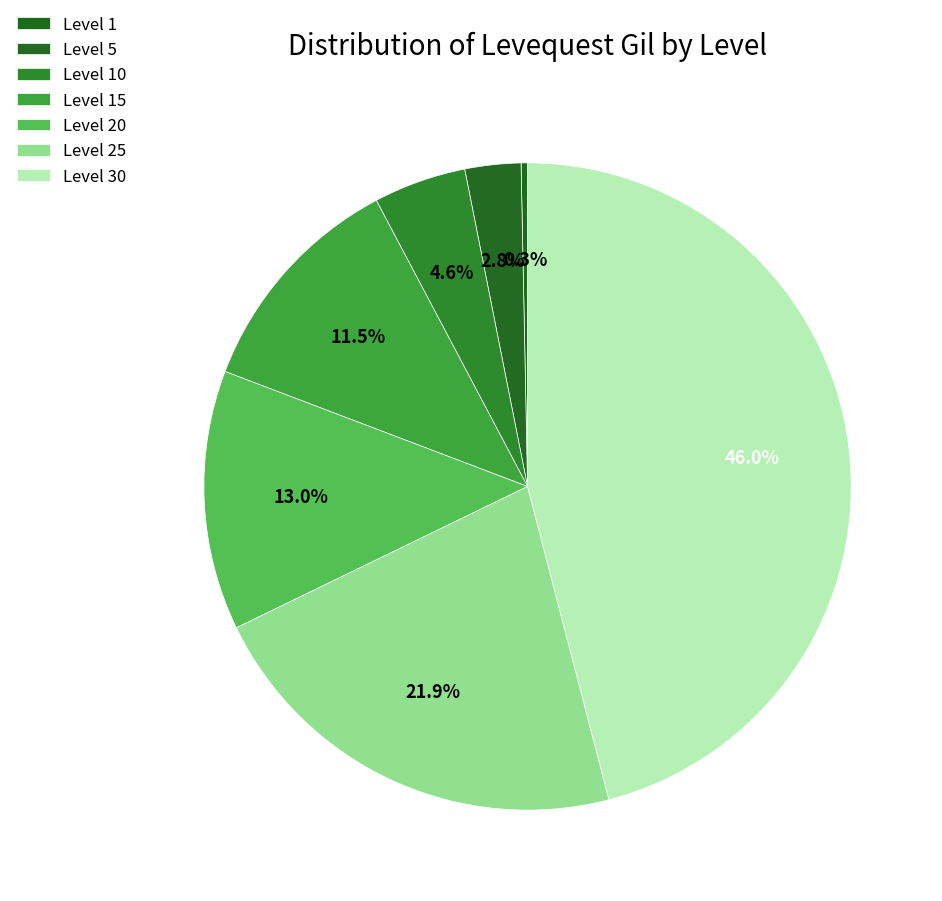

What percentage is the Level 30 slice, to the nearest percent?

46%